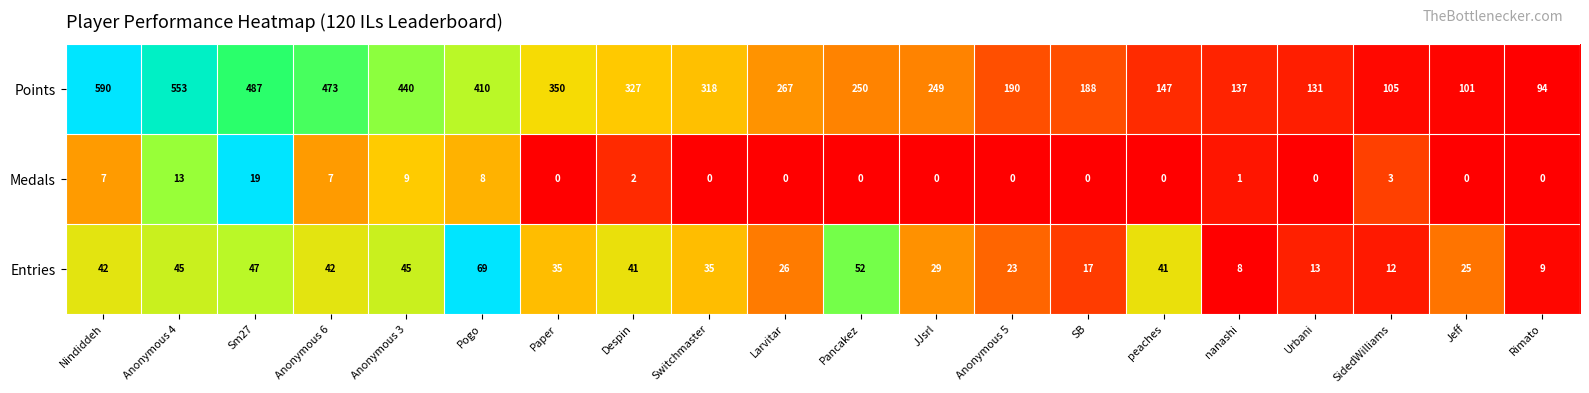

Is it true that Medals equals -8 at SB?

False